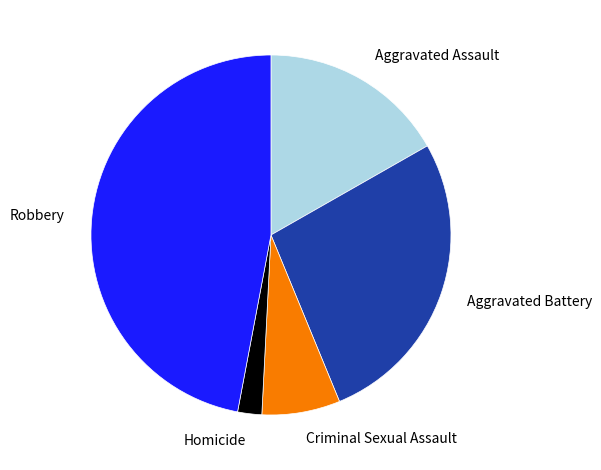

Is there a majority slice in this chart?

No